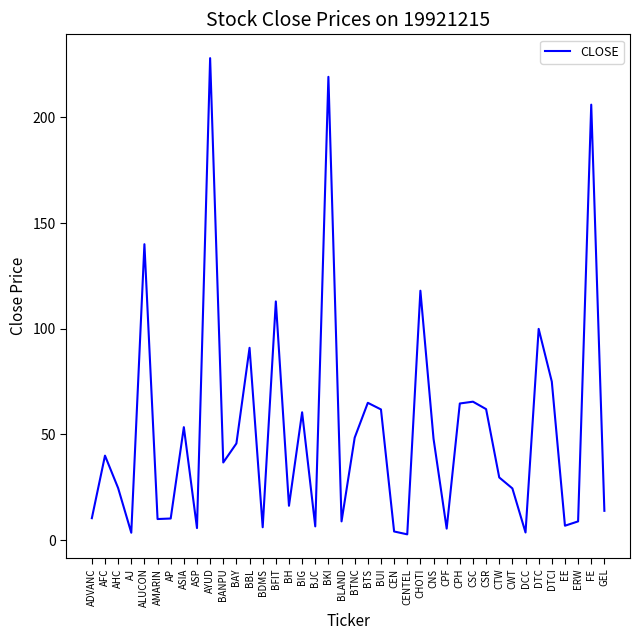

Read the value at CNS.

48.0